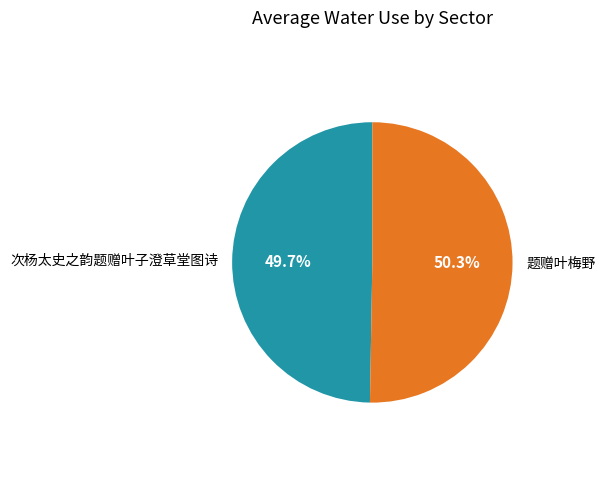

What is the largest slice in the pie chart?

题赠叶梅野